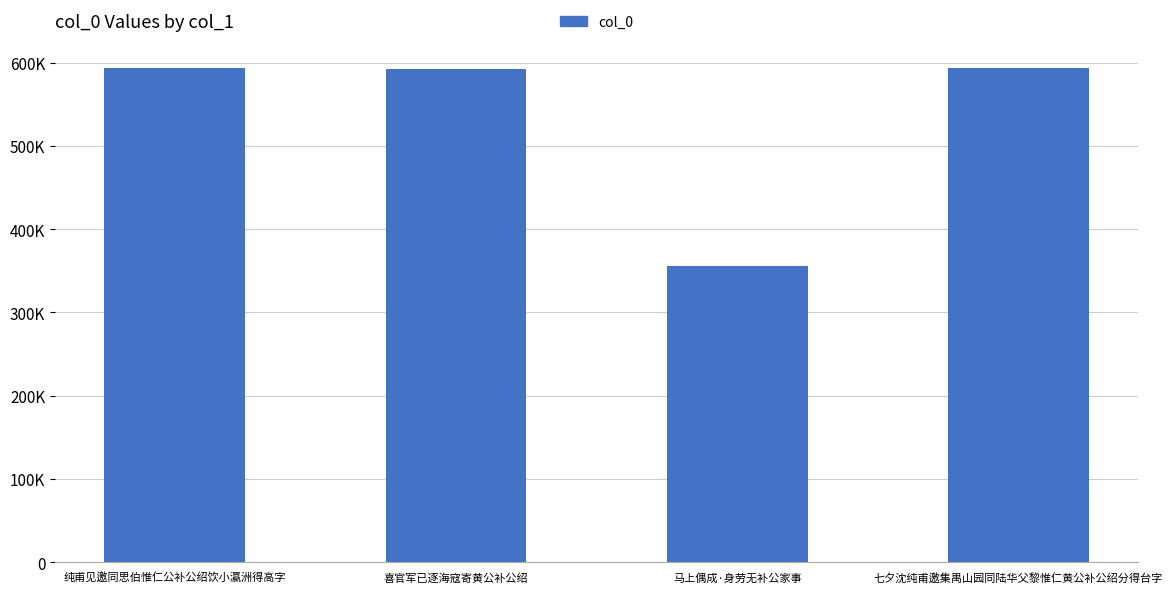

What is the difference between the second highest and minimum values?

236916